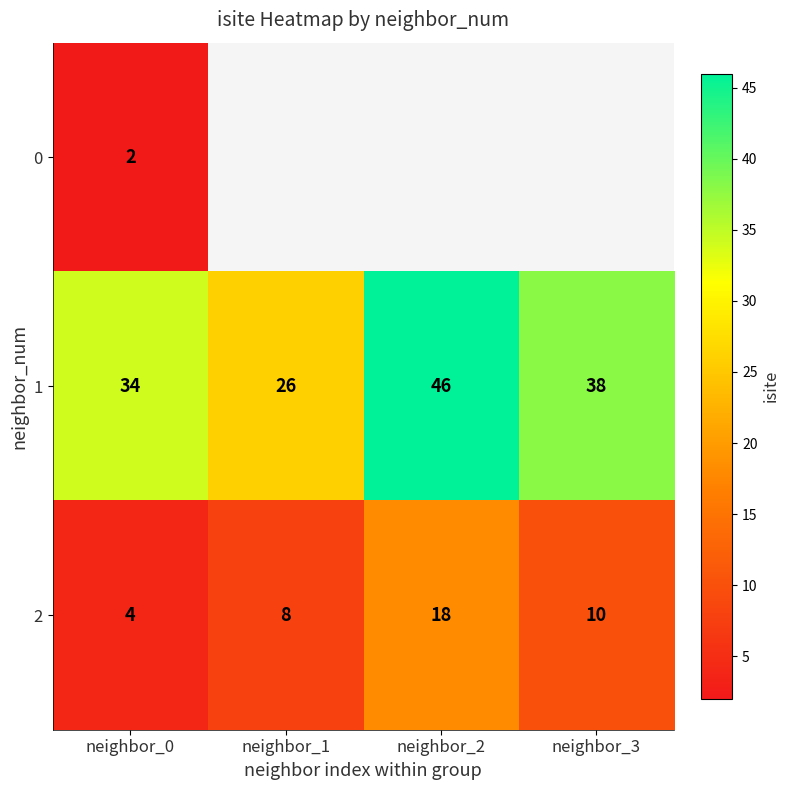

How many 1 values are between 34 and 46?

3